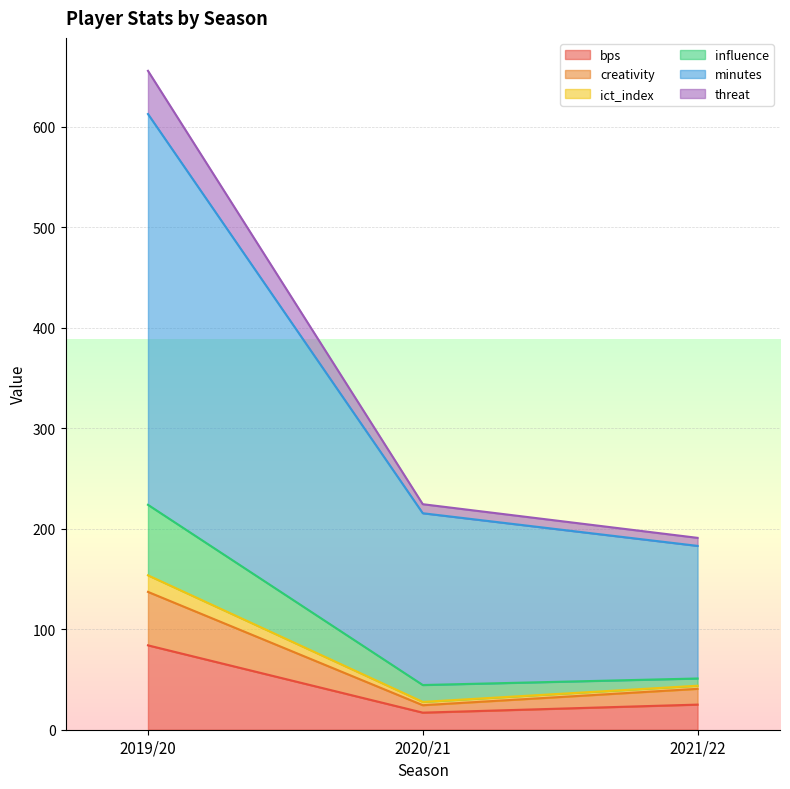

What is the total value across all series at 2019/20?

655.9